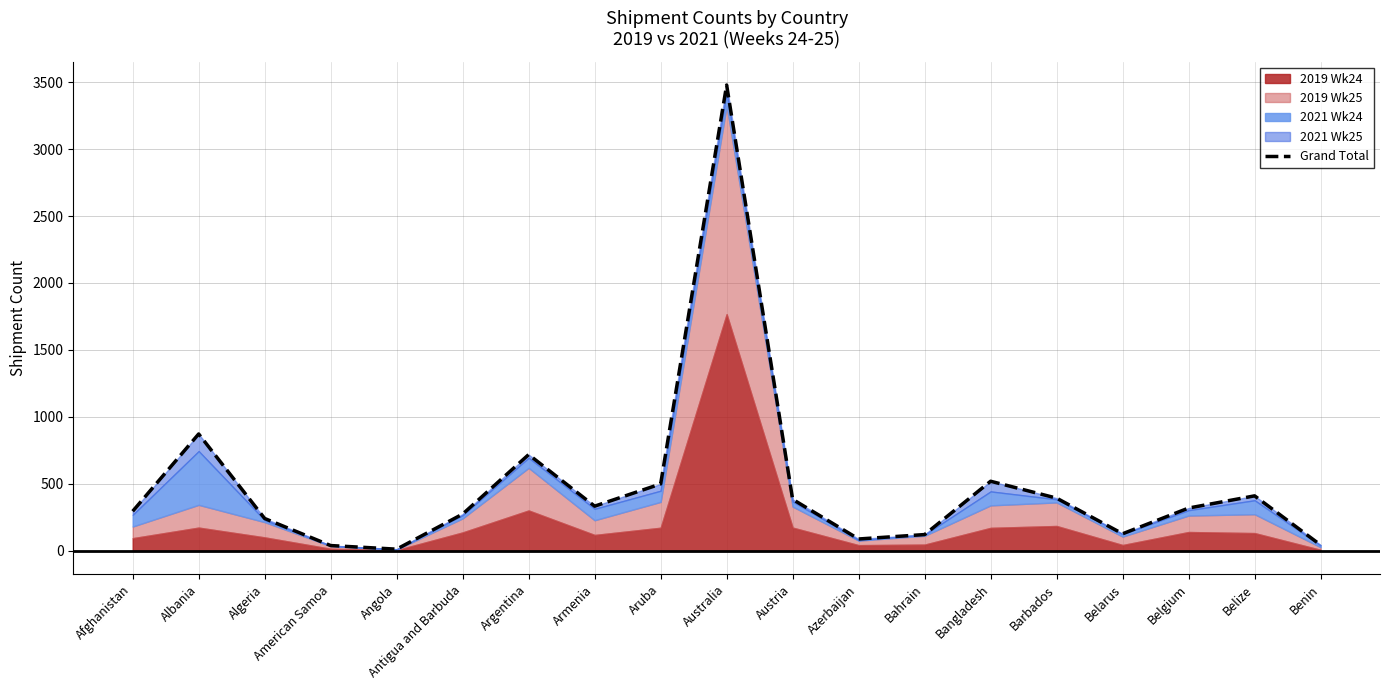

Reading left to right, list all the values displayed in this chart.

Afghanistan=296	Albania=873	Algeria=242	American Samoa=40	Angola=13	Antigua and Barbuda=275	Argentina=719	Armenia=334	Aruba=500	Australia=3478	Austria=385	Azerbaijan=89	Bahrain=122	Bangladesh=520	Barbados=394	Belarus=128	Belgium=320	Belize=411	Benin=44